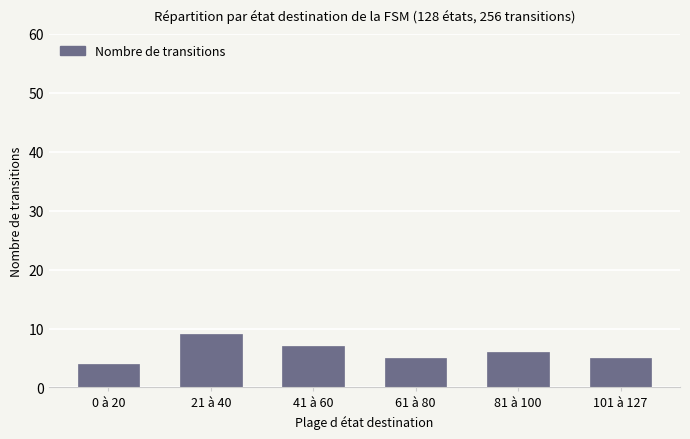

What is the minimum value shown in the chart?

4